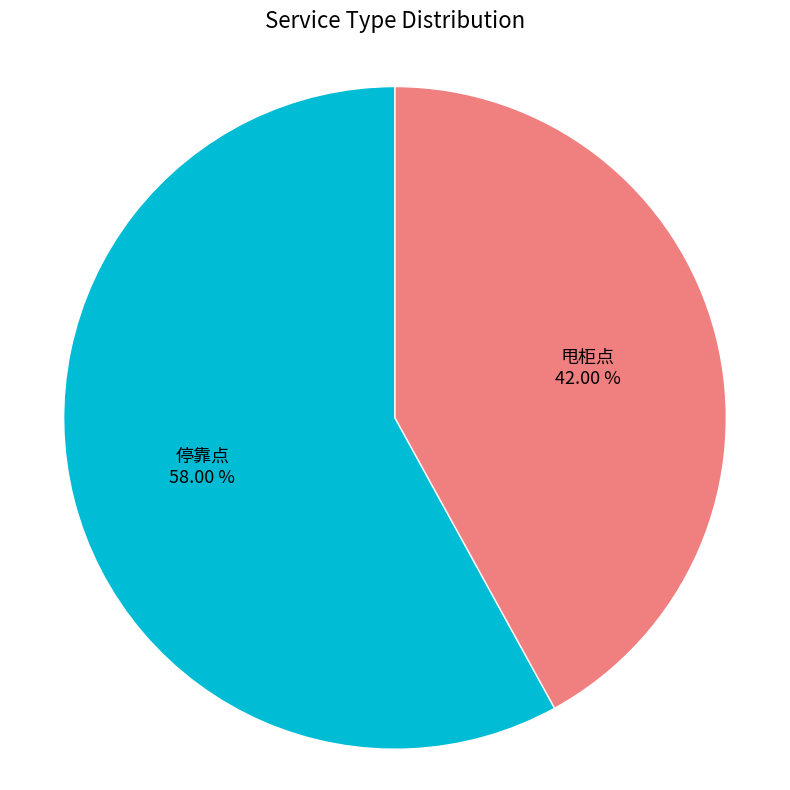

To the nearest percent, what is the difference between the 甩柜点 and 停靠点 slice percentages?

16%